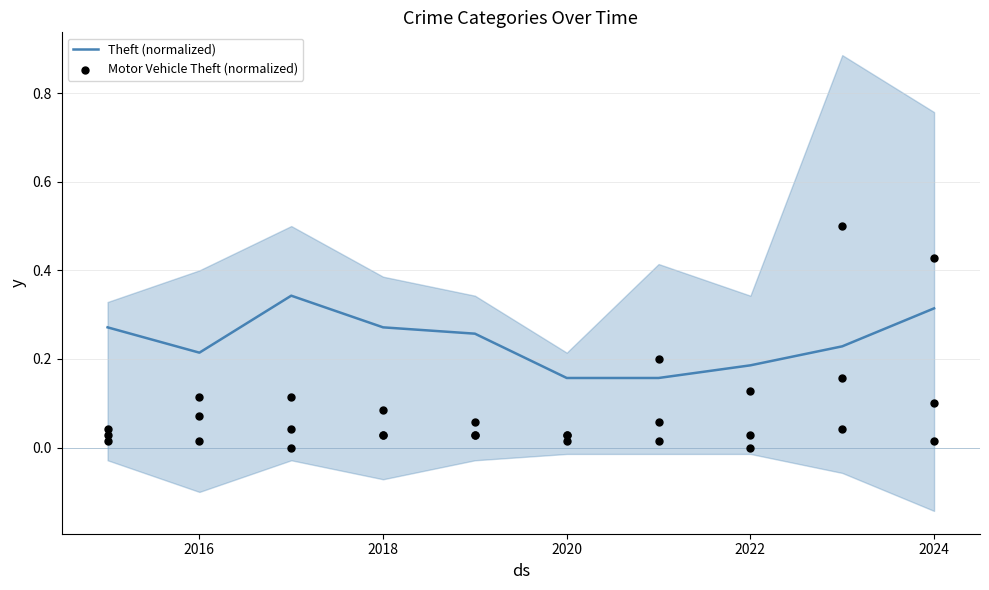

At which category is the sum across all series the highest?

2024